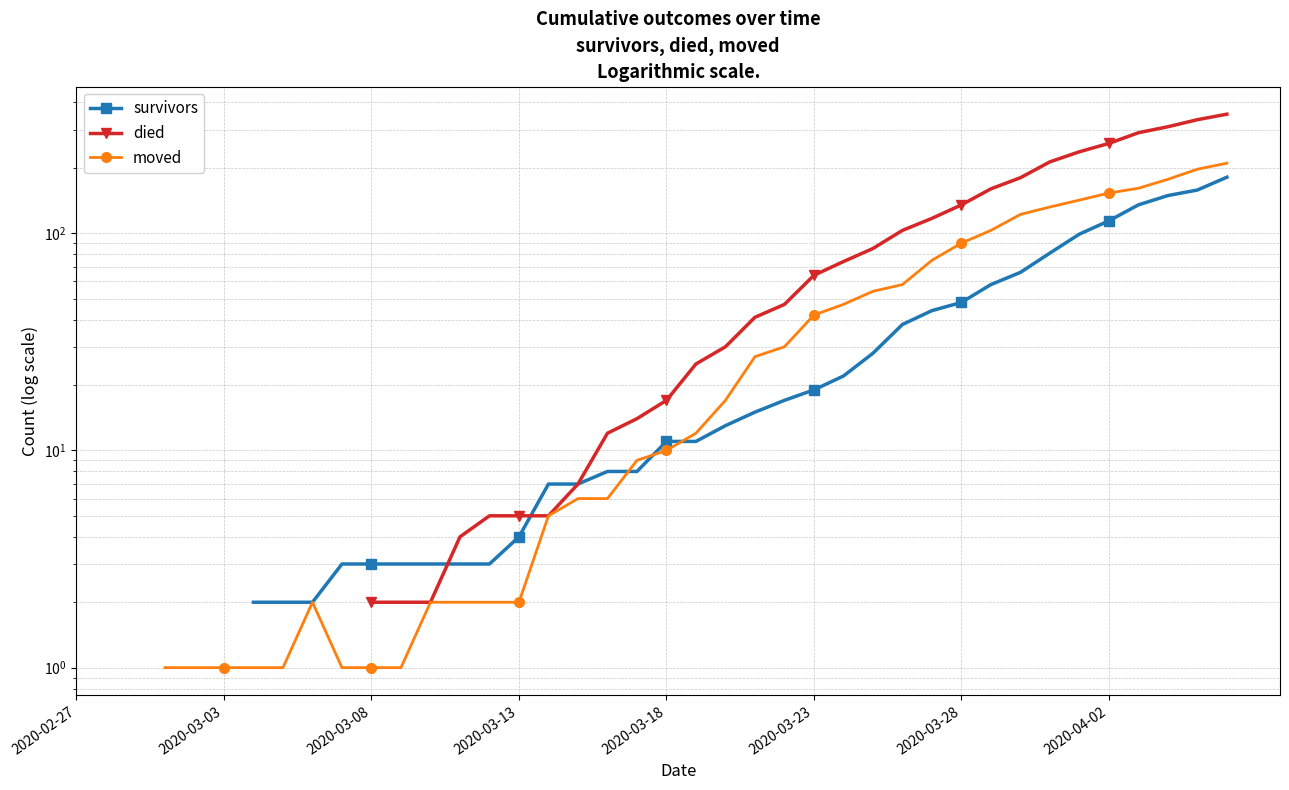

How many lines are shown in the chart?

3